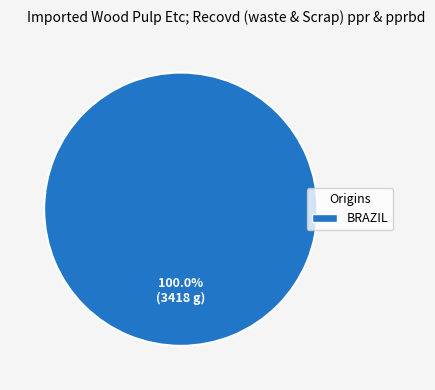

Is there a majority slice in this chart?

Yes